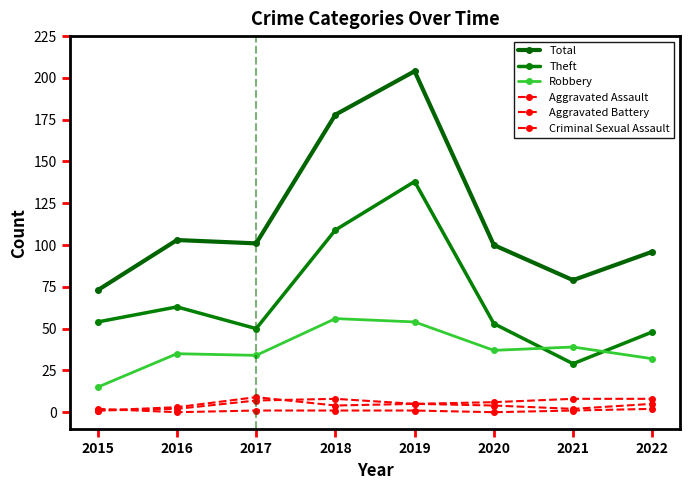

What is the difference between the second highest and second lowest values in the Aggravated Battery series?

5